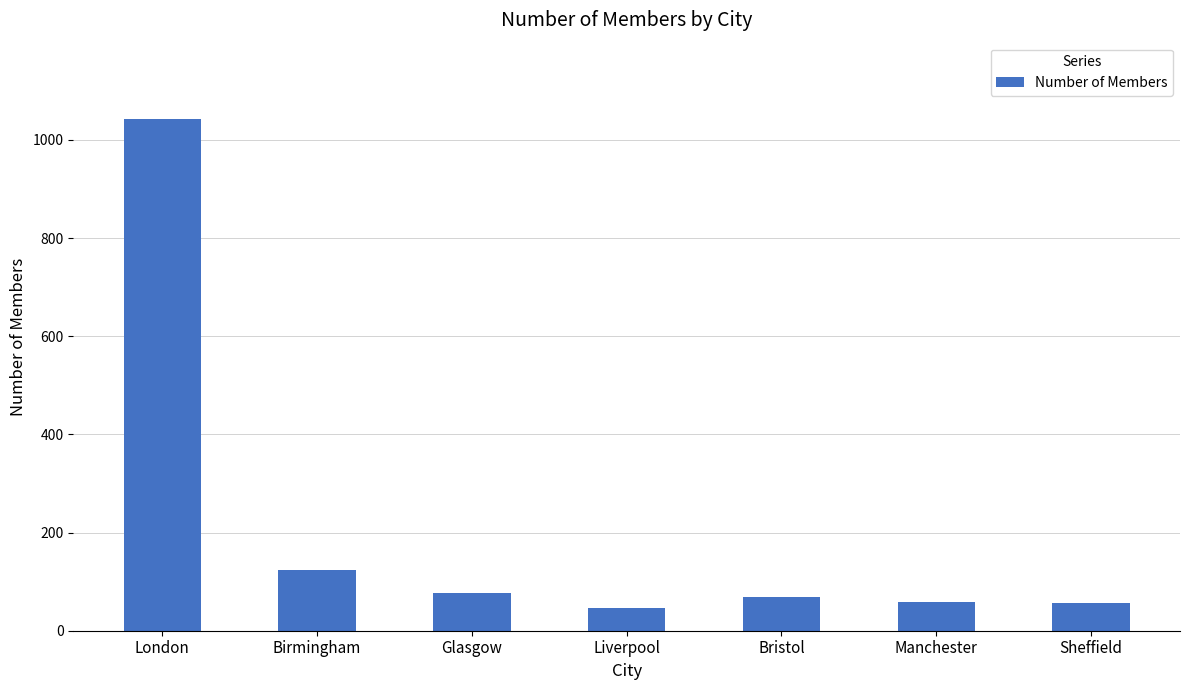

What is the difference between the second highest and minimum values?

77